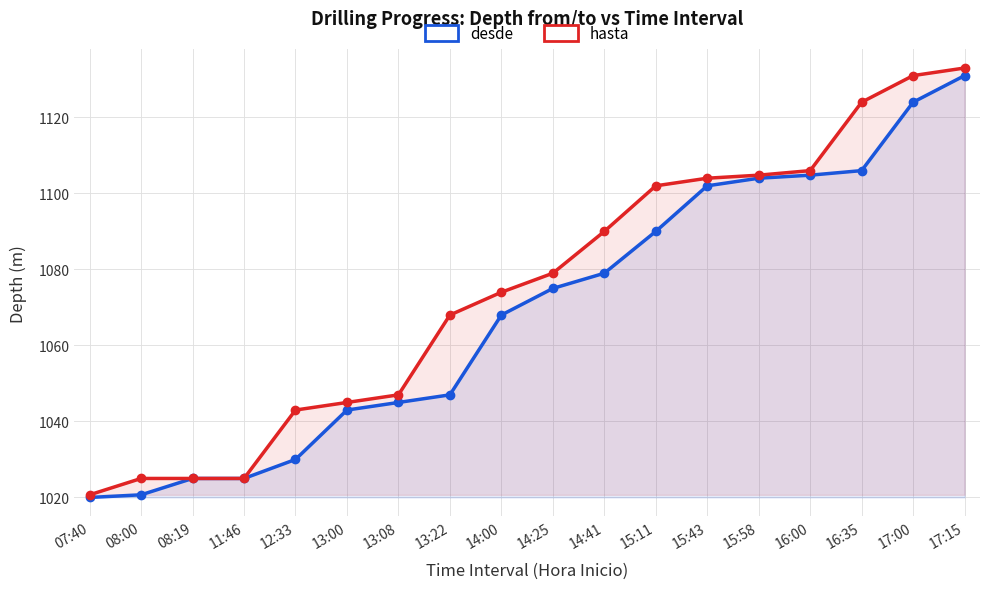

What is the spread (max minus min) of values at 13:08?

2.0